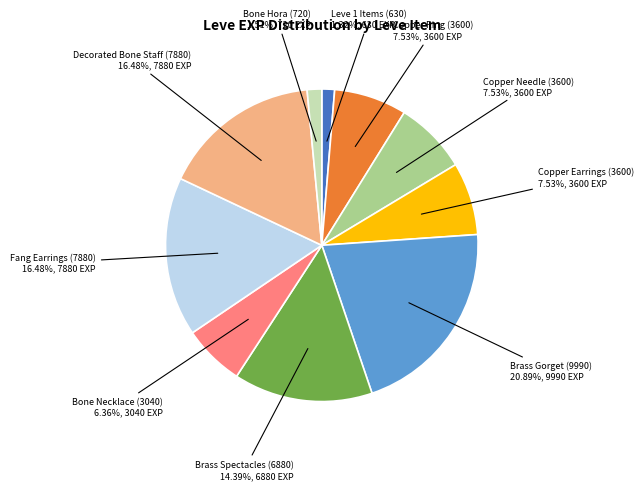

Does Copper Needle (3600) account for over 50% of the chart?

No